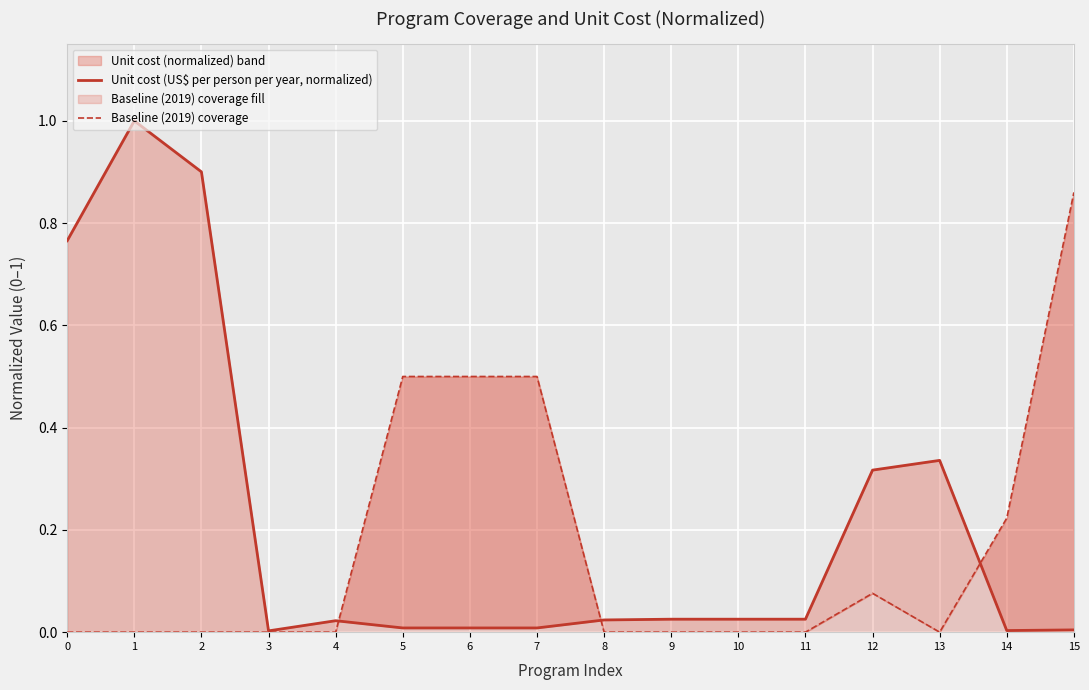

Which series has the largest range (max minus min)?

Unit cost (US$ per person per year, normalized)